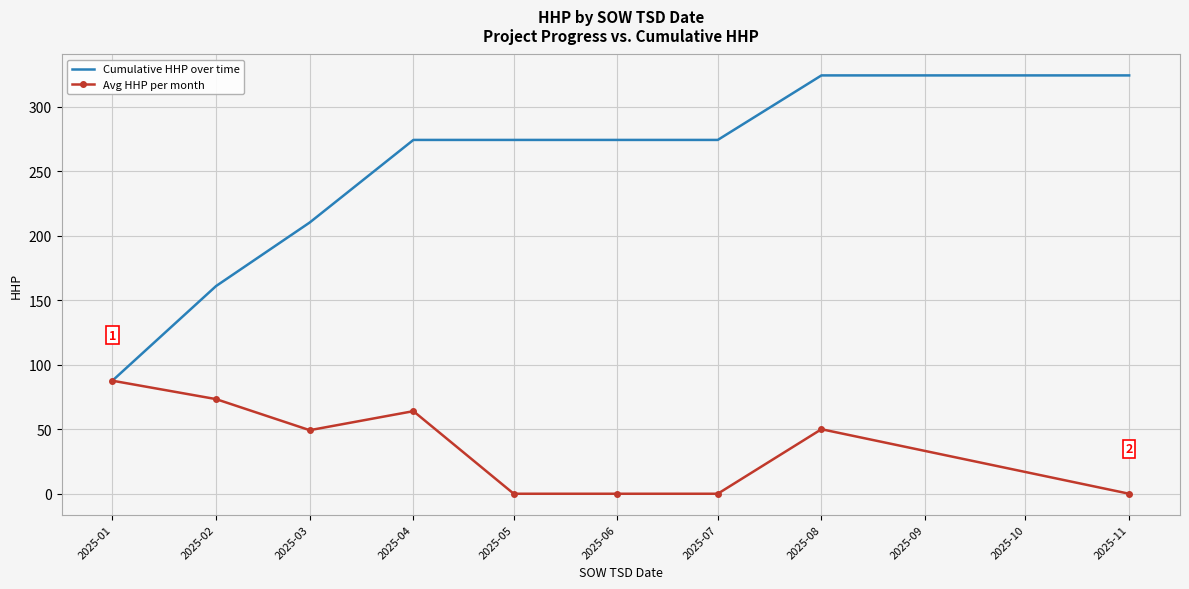

What is the total value across all series at 2025-02?

234.3